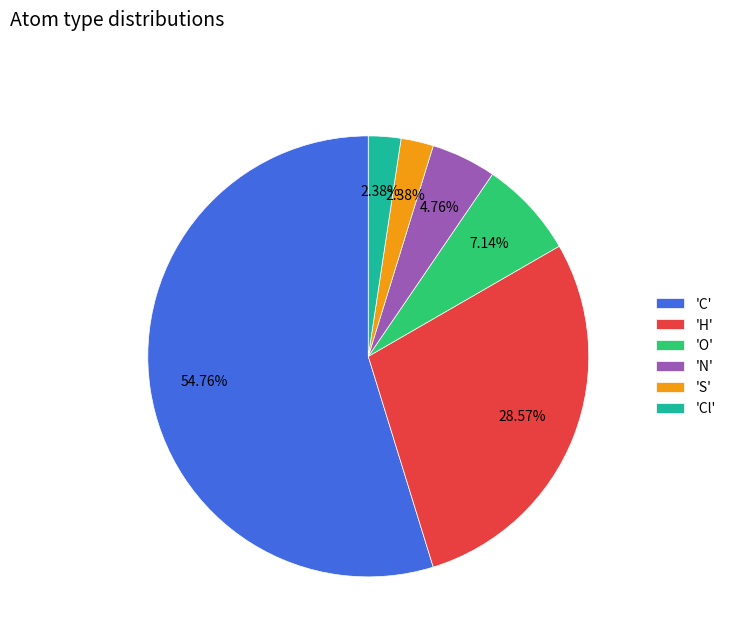

Which has a higher value, 'O' or 'N'?

'O'